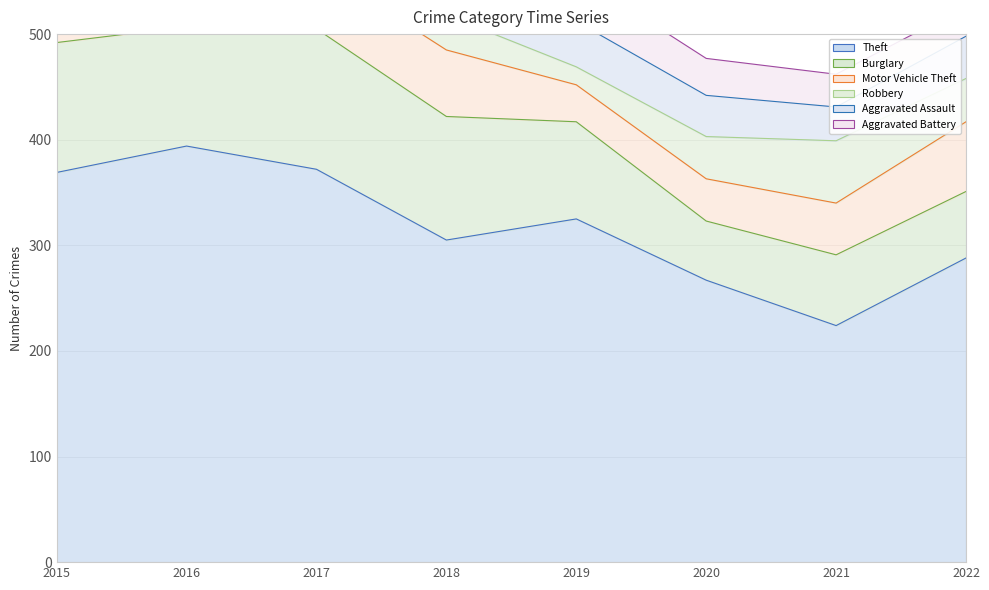

Does the chart have visible grid lines?

Yes